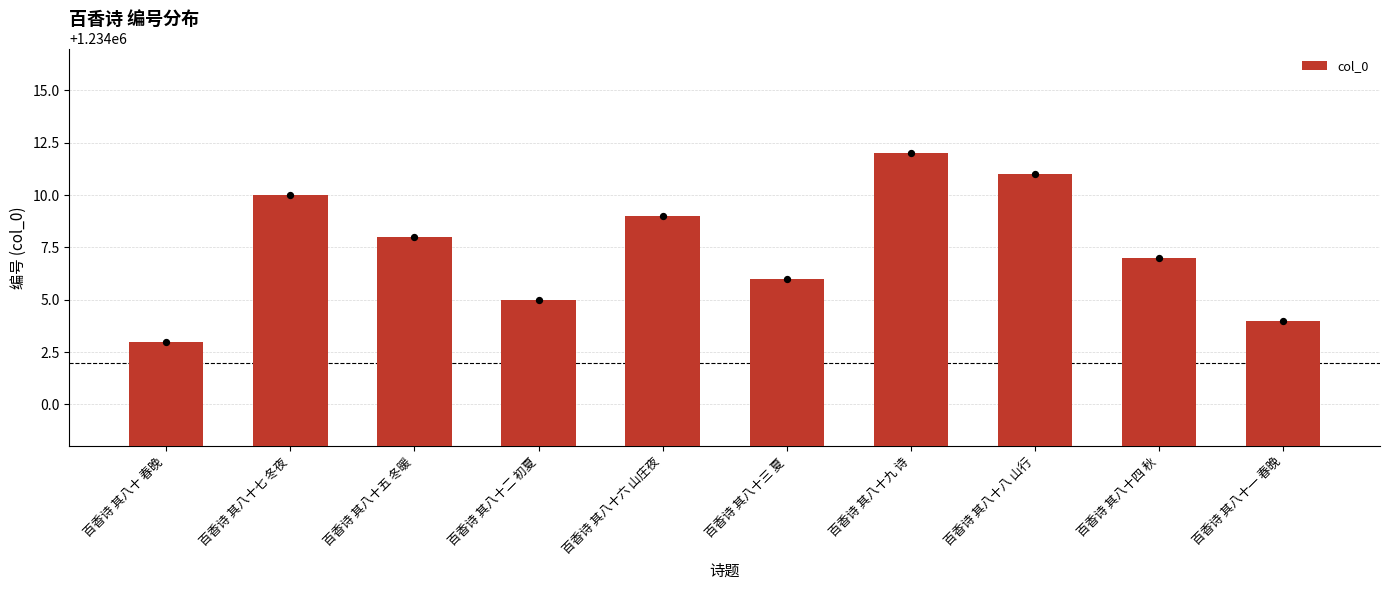

What is the change in value from 百香诗 其八十七 冬夜 to 百香诗 其八十五 冬暖?

-2